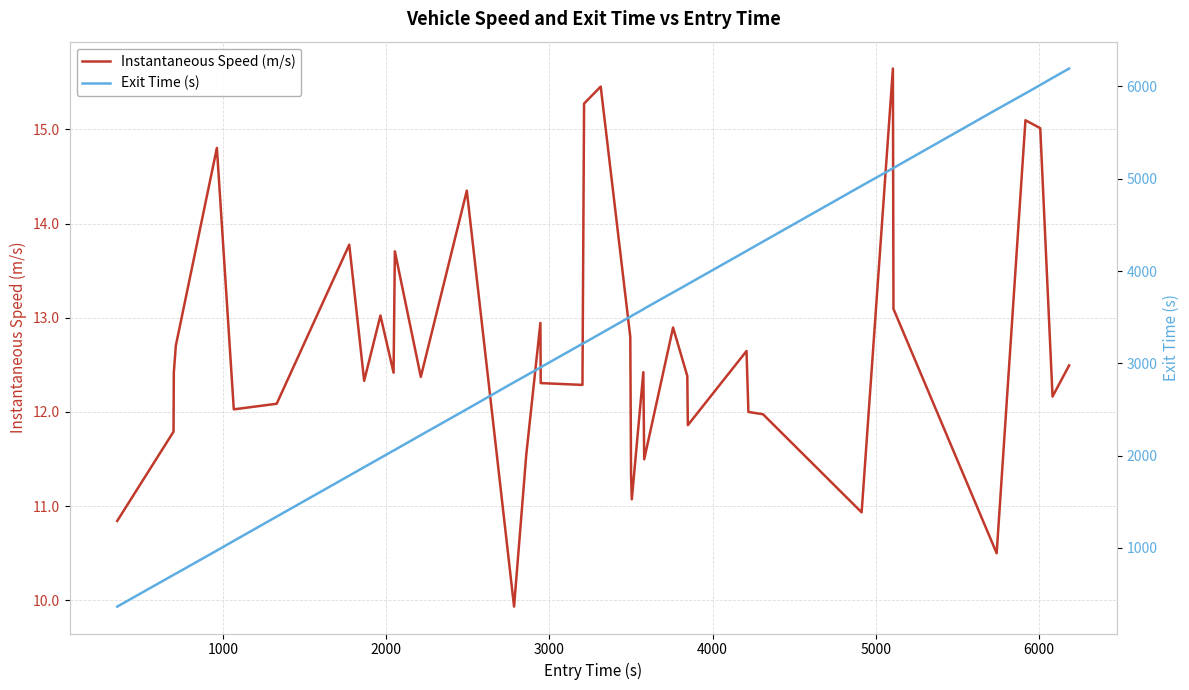

What is the maximum value for Instantaneous Speed (m/s)?

15.6